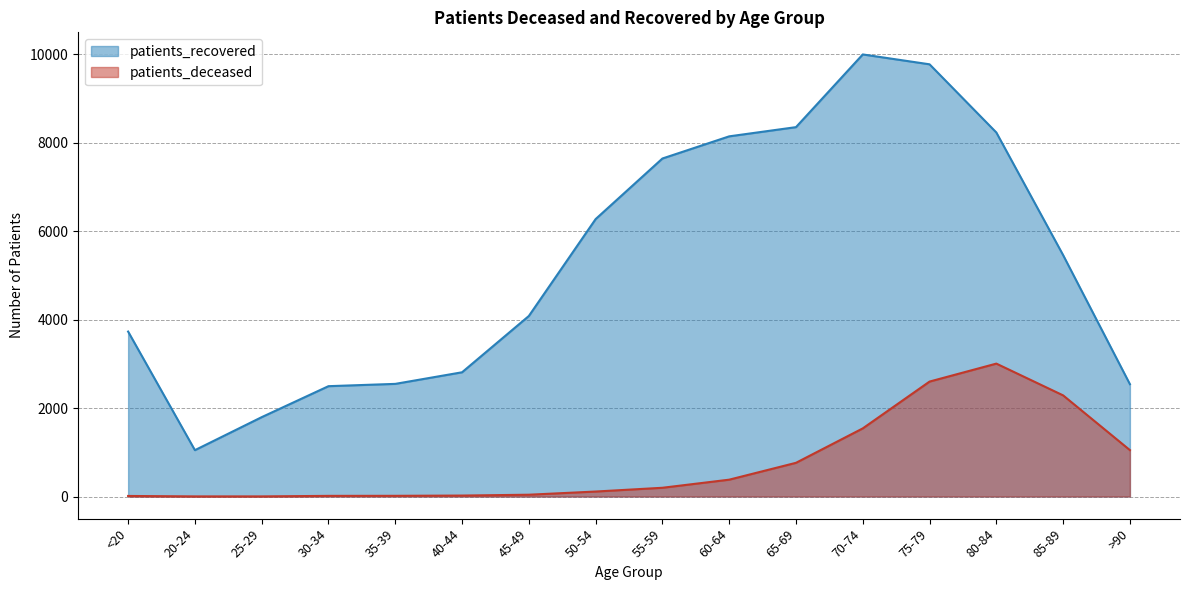

True or false: patients_recovered and patients_deceased cross at least once.

False